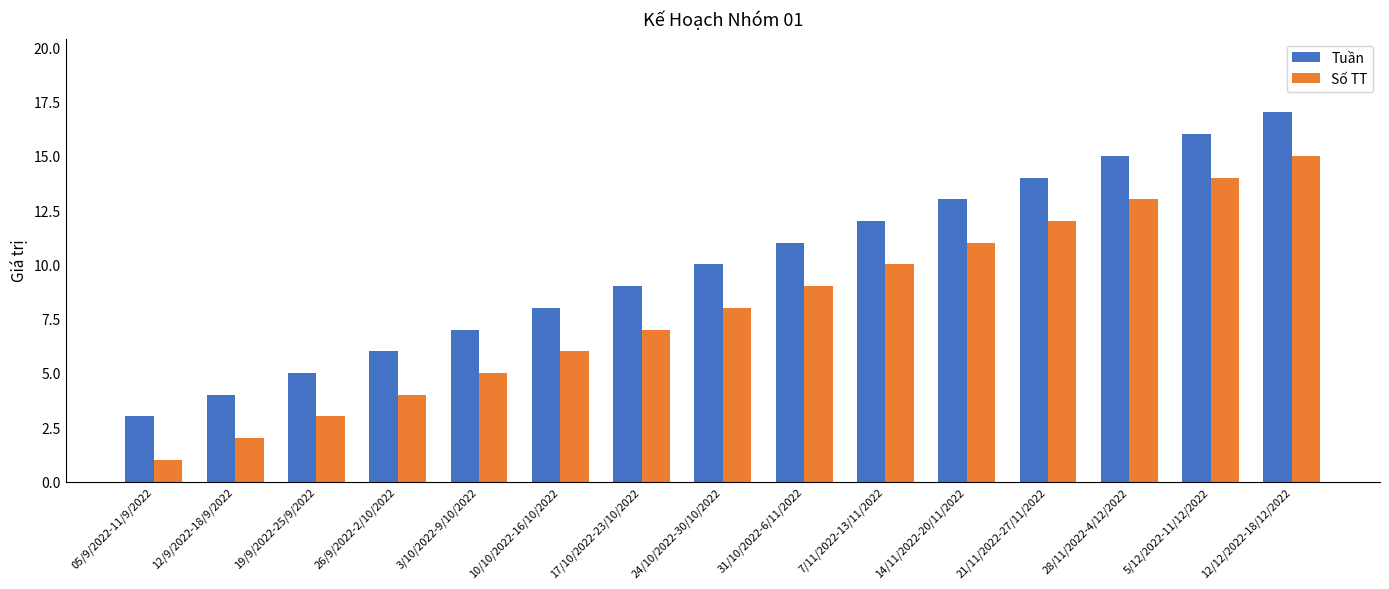

What is the label of the 5th bar from the right?

14/11/2022-20/11/2022